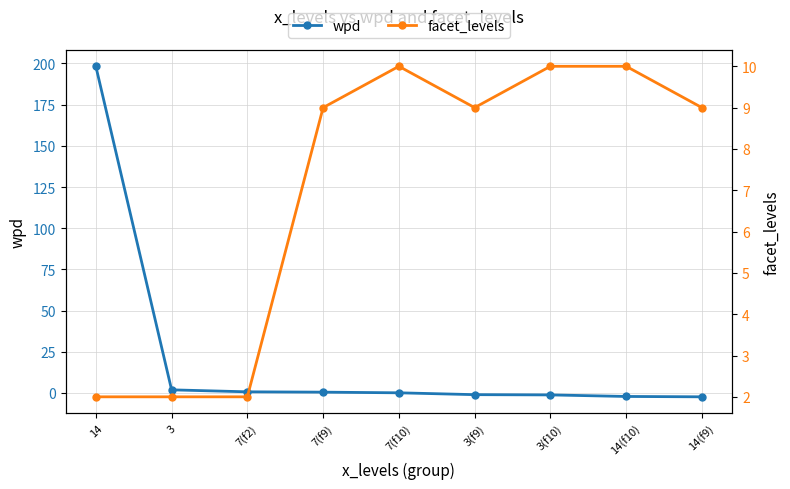

What is the sum of the facet_levels values at 7(f10) and 3?

12.0